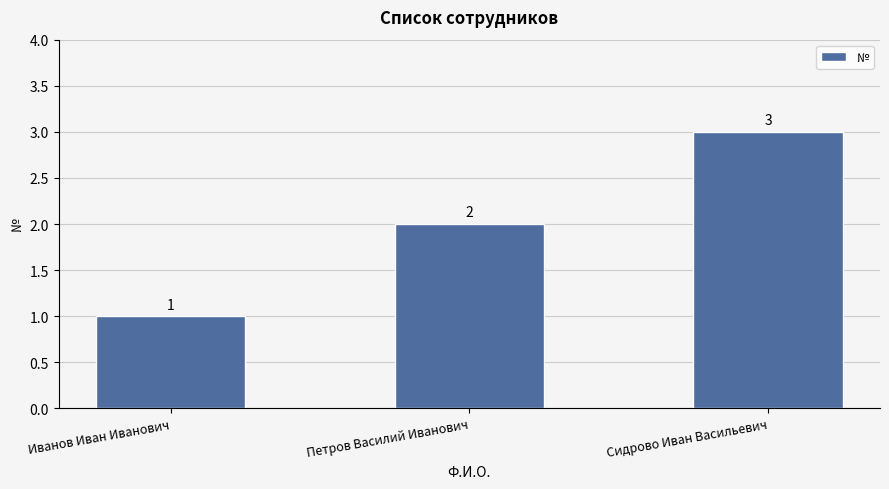

What position from the right is Сидрово Иван Васильевич?

1